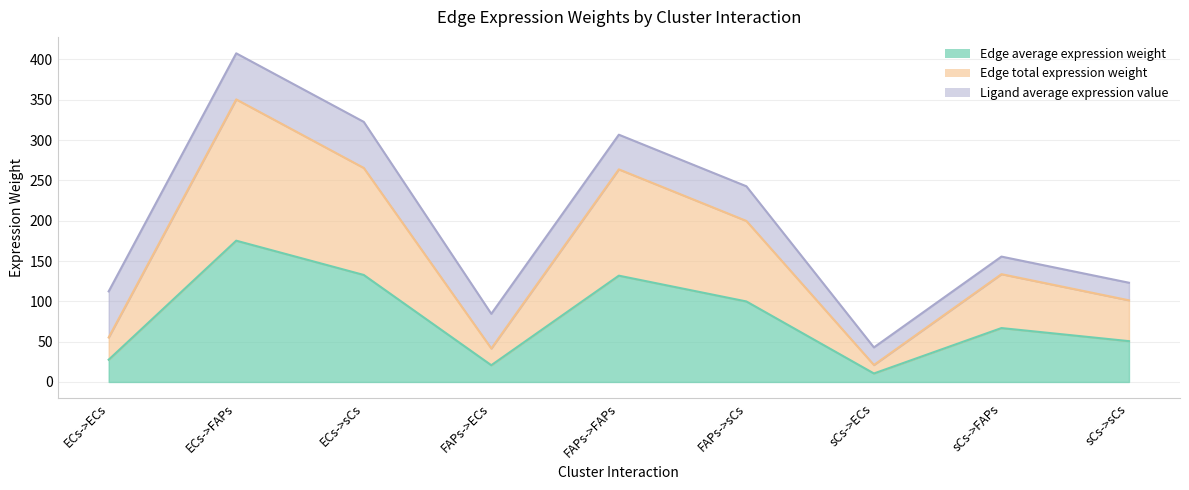

True or false: Edge total expression weight has more than 2 interior local peaks.

True